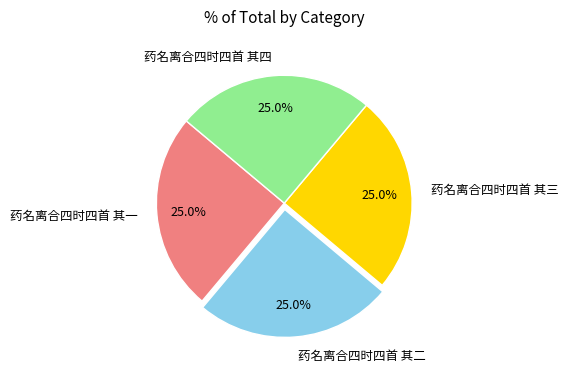

The 药名离合四时四首 其三 slice represents 25% of the pie. True or false?

True